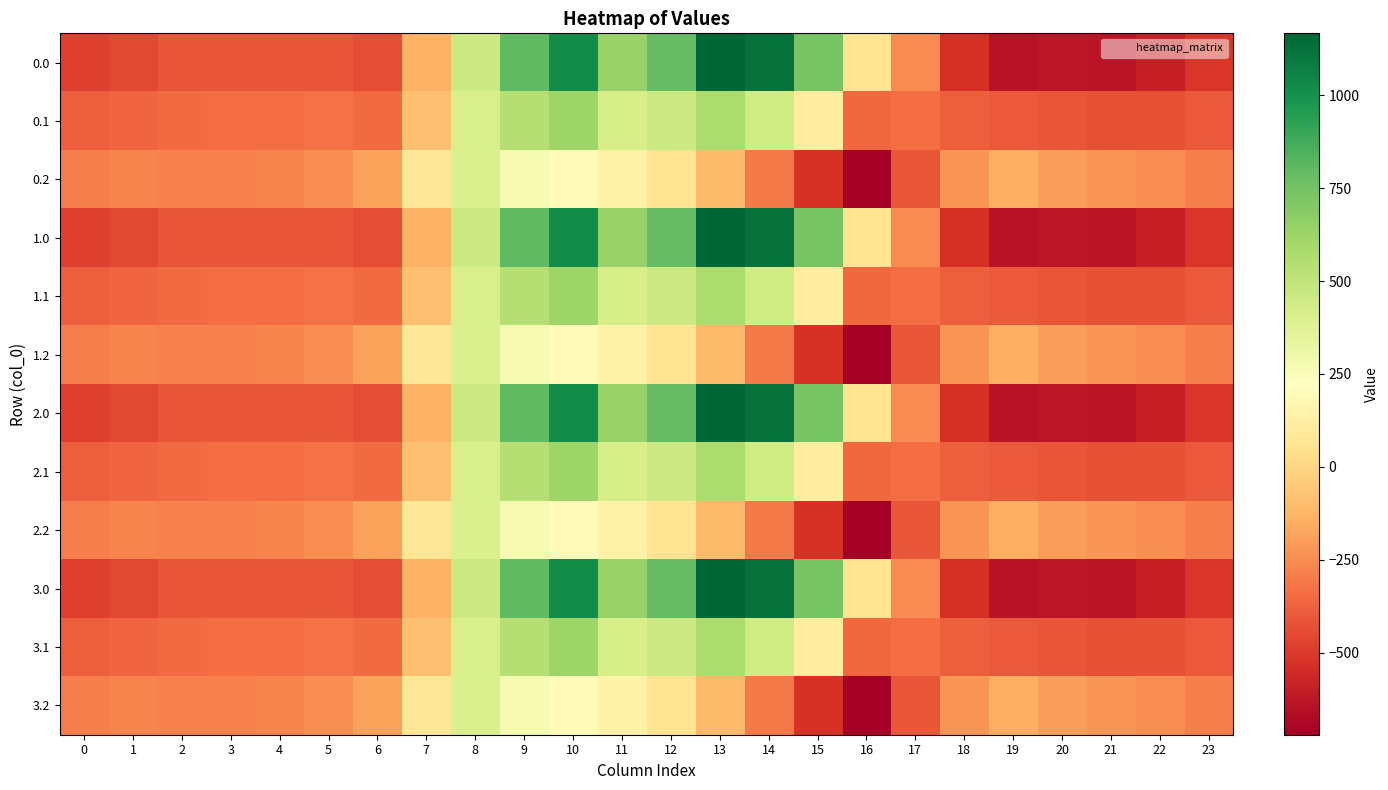

At how many categories does at least one series exceed 272?

8